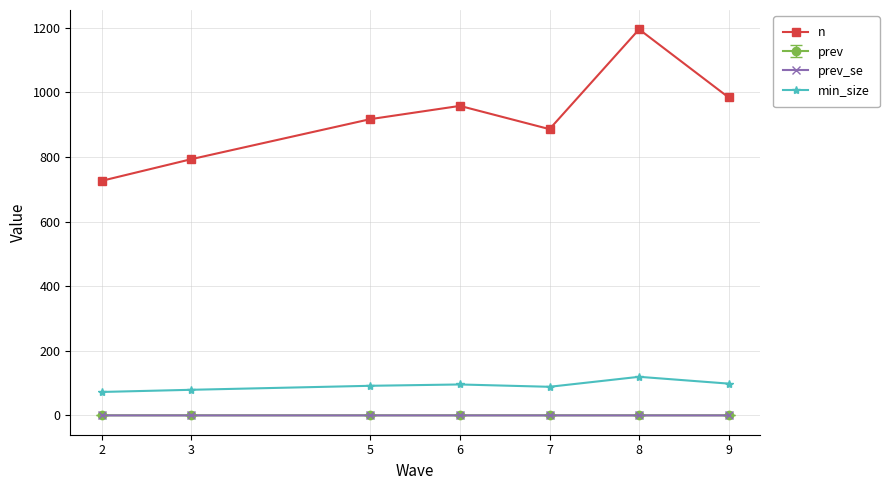

At how many categories does at least one series exceed 563?

7